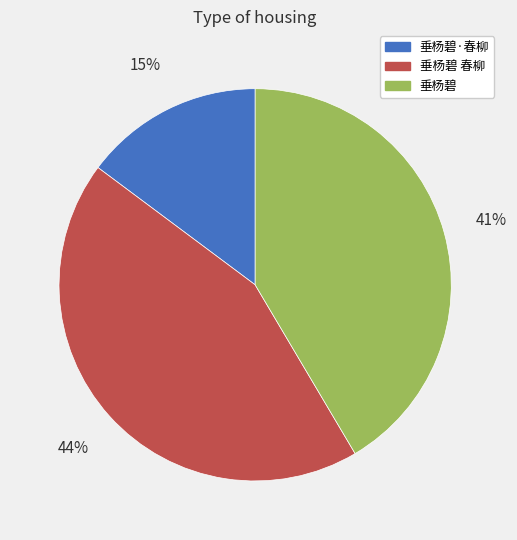

Does any single category account for the majority?

No